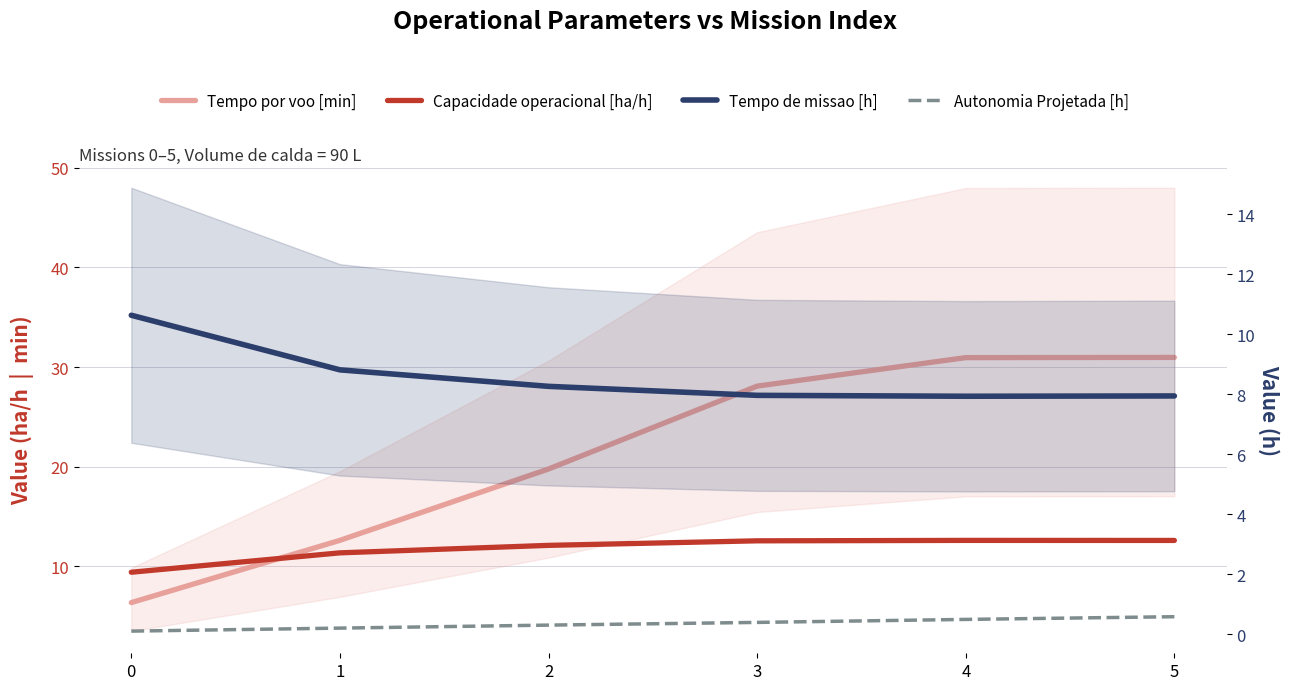

Is this an area chart (filled region under the line)?

No